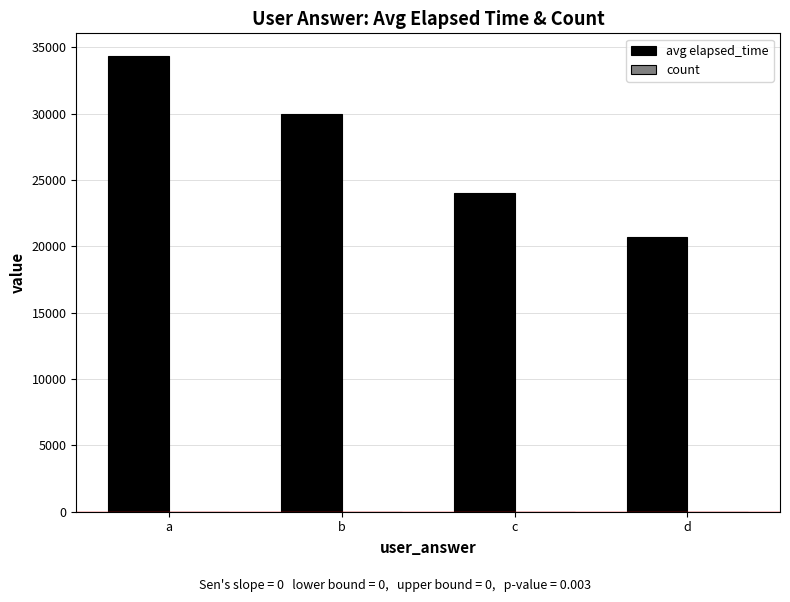

At which category is the sum across all series the highest?

a